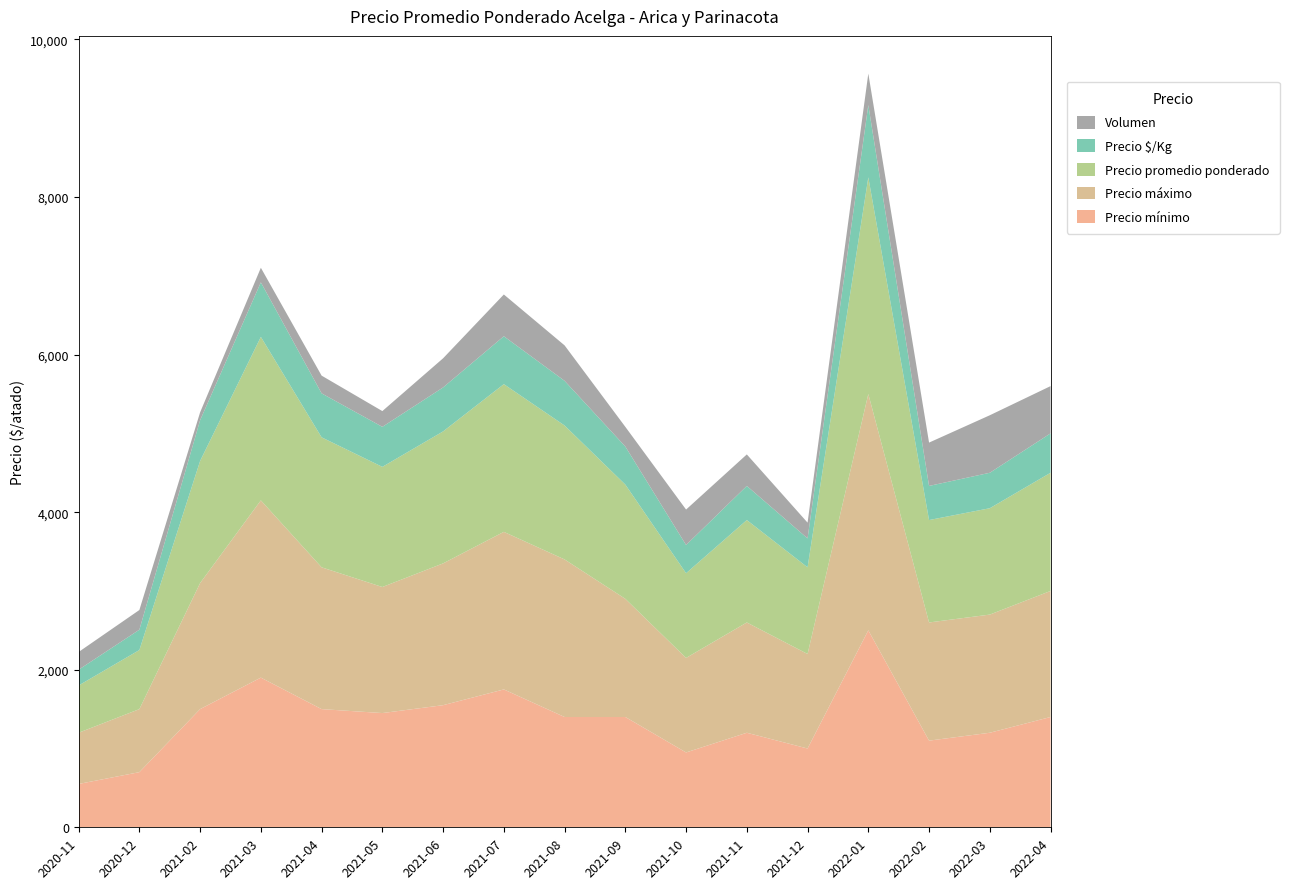

Reading left to right, extract all data points from this chart.

Precio mínimo: 550	700	1500	1900	1500	1450	1550	1750	1400	1400	950	1200	1000	2500	1100	1200	1400
Precio máximo: 650	800	1600	2250	1800	1600	1800	2000	2000	1500	1200	1400	1200	3000	1500	1500	1600
Precio promedio ponderado: 600	750	1550	2075	1650	1525	1675	1875	1700	1450	1075	1300	1100	2750	1300	1350	1500
Precio $/Kg: 200	258	517	692	558	508	558	608	567	483	358	433	367	917	433	450	500
Volumen: 225	250	100	185	225	200	370	530	450	250	450	400	200	400	550	730	600